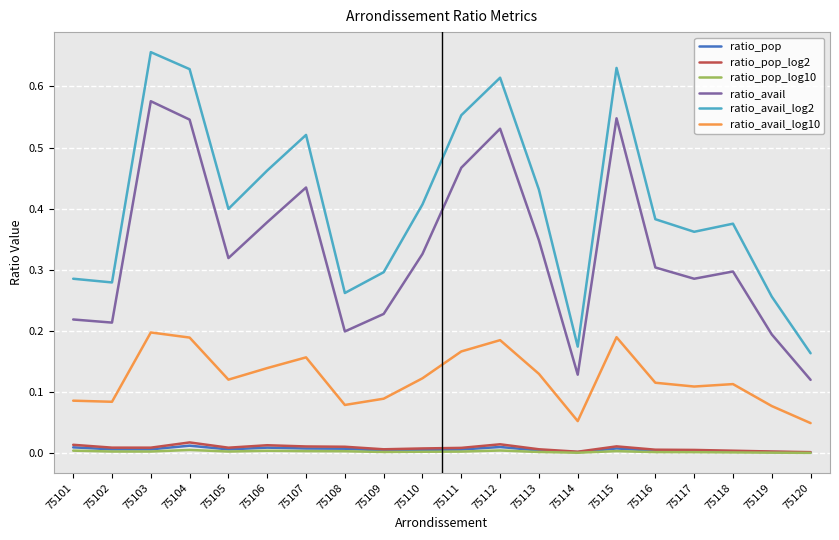

True or false: ratio_avail_log2 and ratio_avail_log10 intersect in this chart.

False